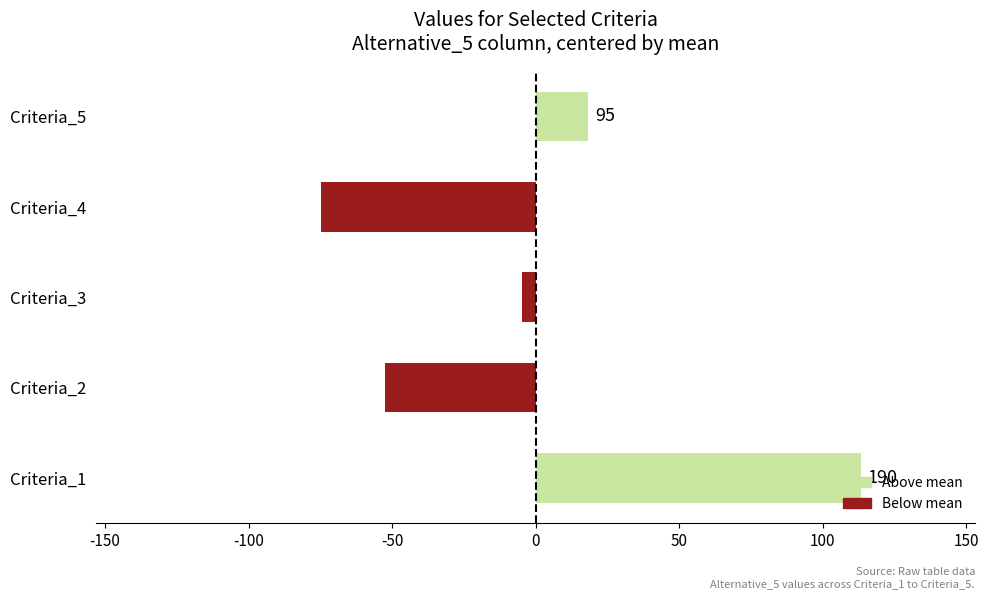

Are the bars horizontal?

Yes